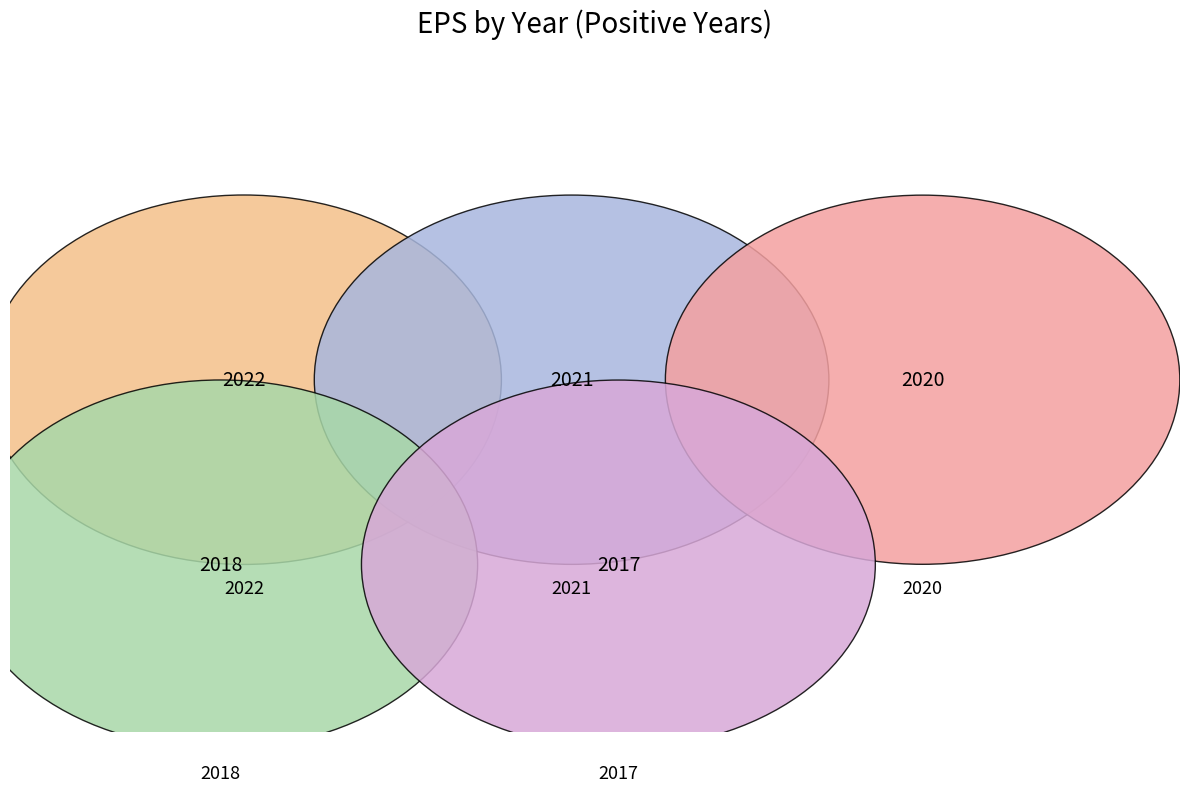

Is there any slice that represents more than half of the pie?

No